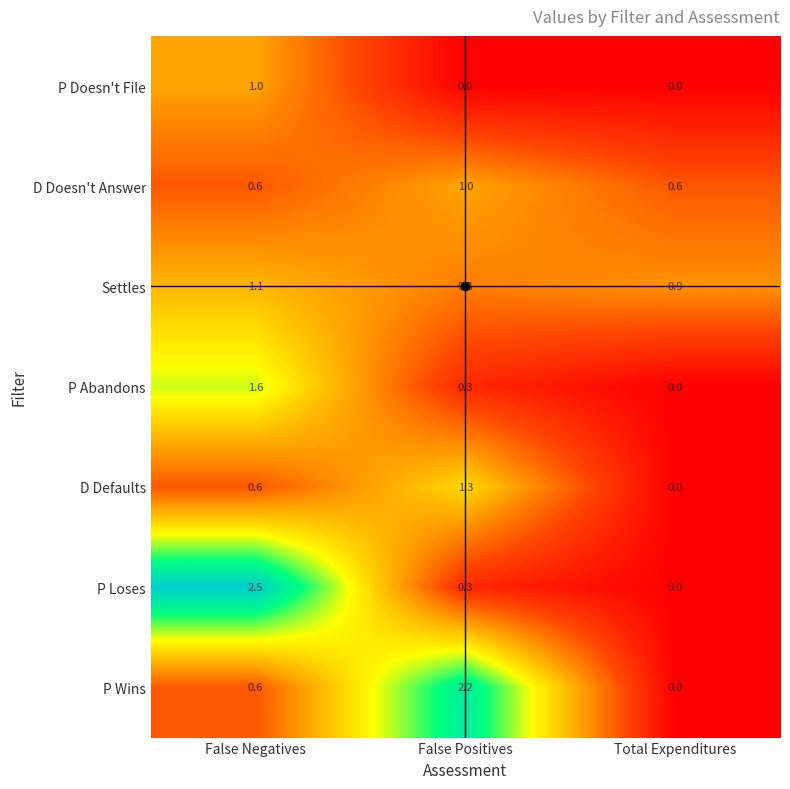

What is the difference between the maximum and second lowest values in the P Loses series?

2.2